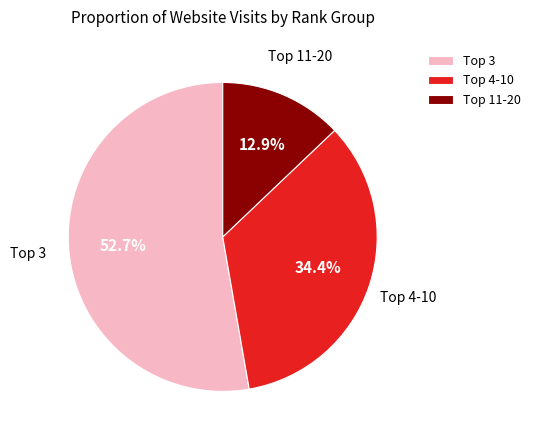

Which category accounts for the majority?

Top 3